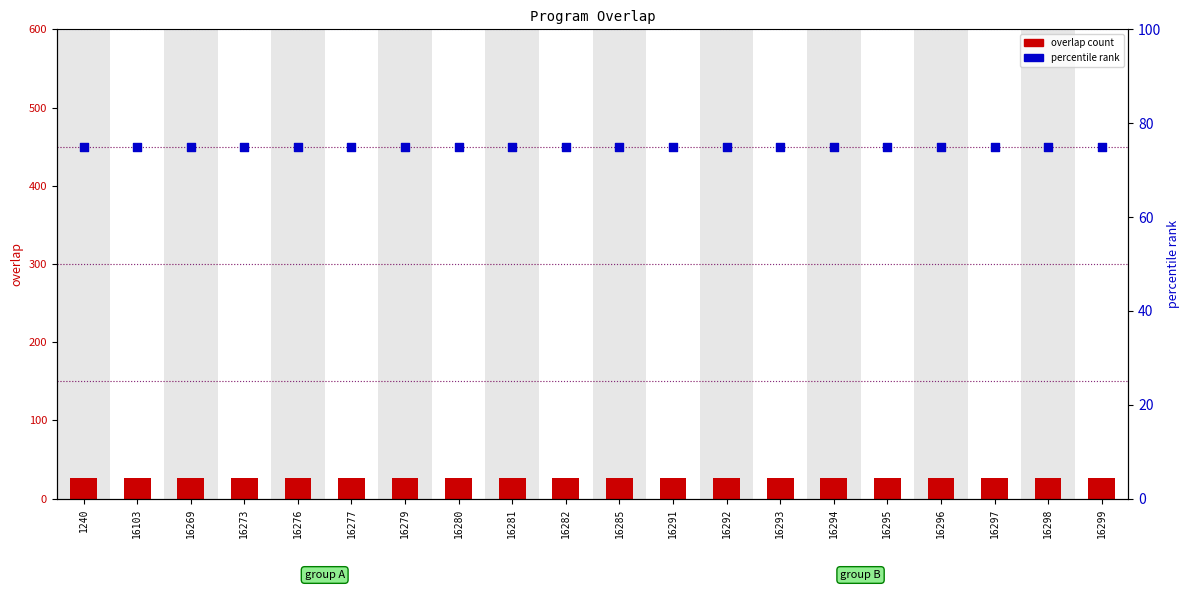

Which series has the largest Y range (max minus min)?

overlap